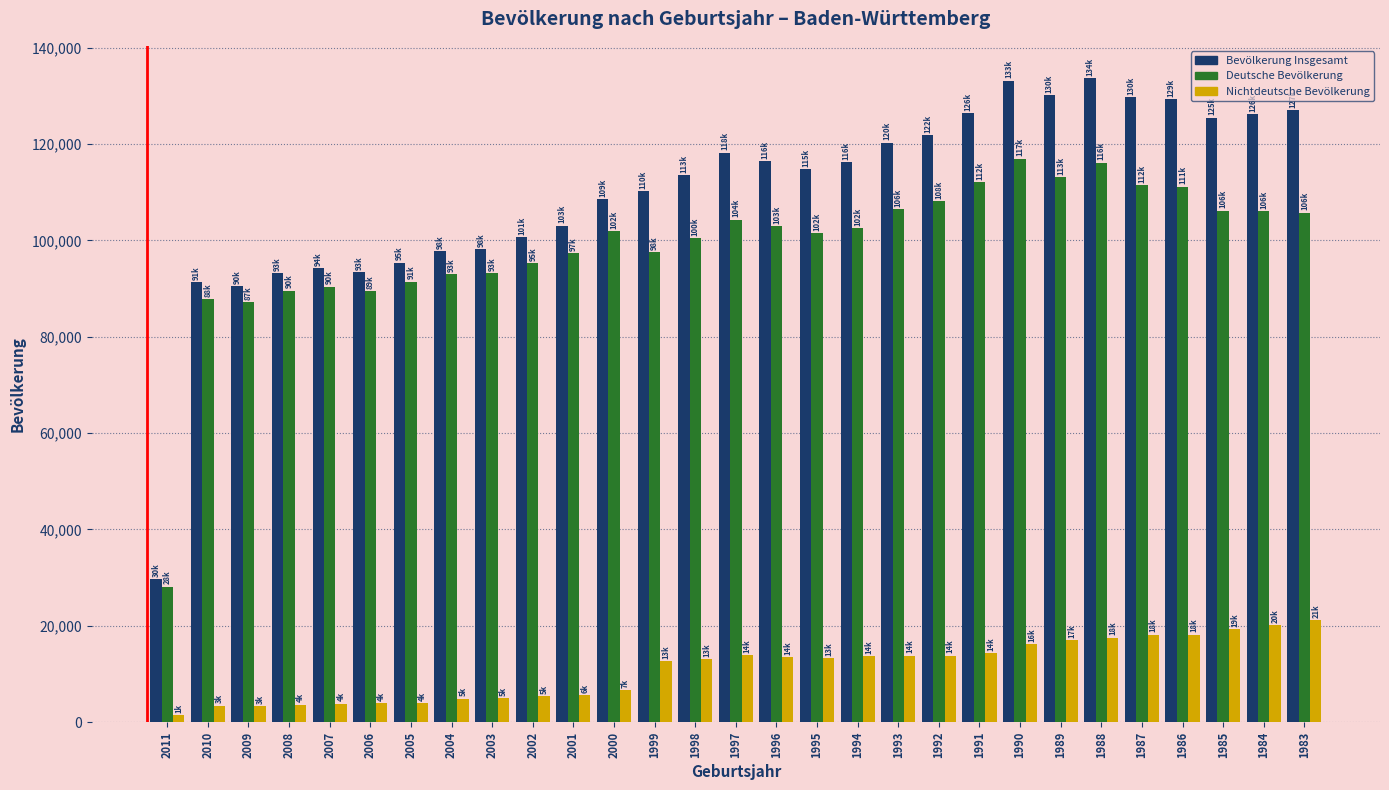

What is the sum of all Nichtdeutsche Bevölkerung values?

320915